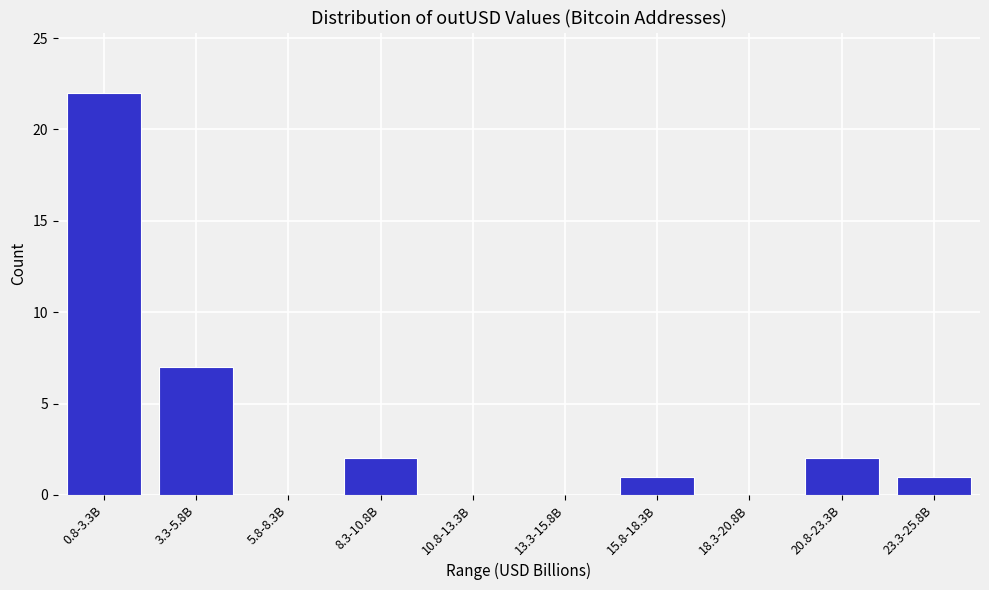

Reading left to right, what are all the values shown in this chart?

0.8-3.3B=22	3.3-5.8B=7	5.8-8.3B=0	8.3-10.8B=2	10.8-13.3B=0	13.3-15.8B=0	15.8-18.3B=1	18.3-20.8B=0	20.8-23.3B=2	23.3-25.8B=1